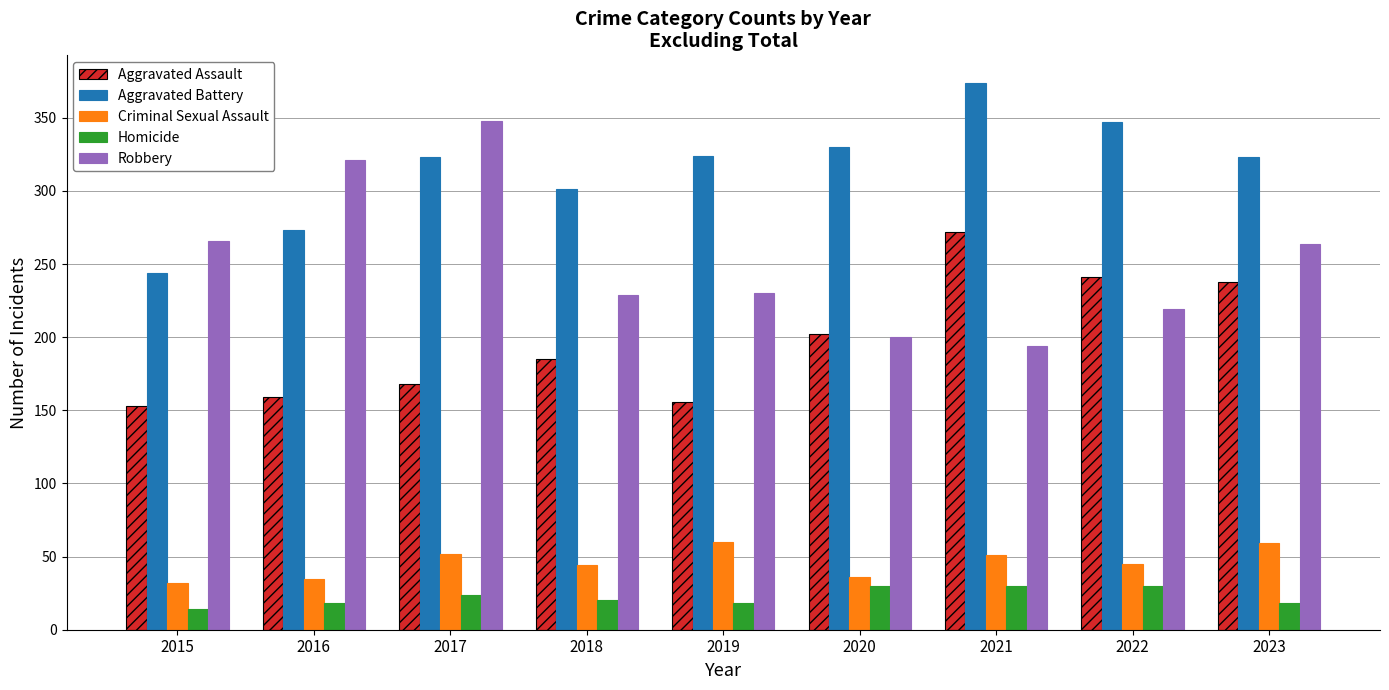

List the series in order of their peak value, highest first.

Aggravated Battery, Robbery, Aggravated Assault, Criminal Sexual Assault, Homicide